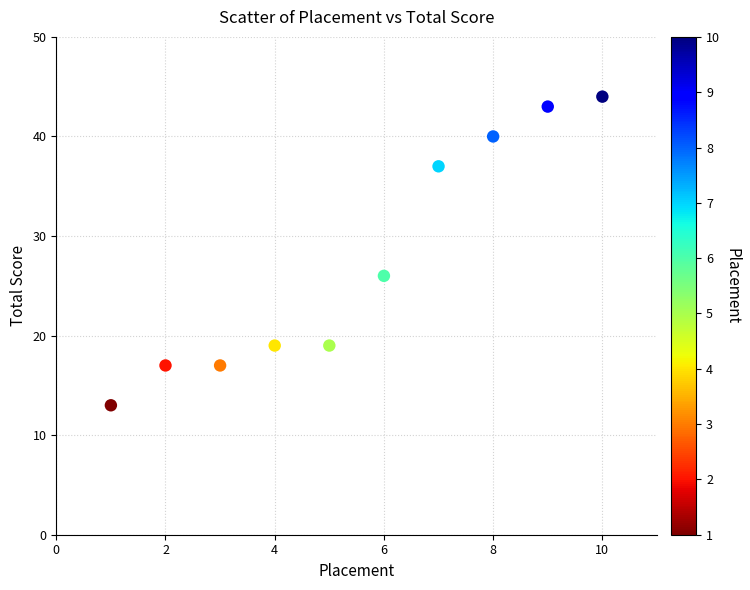

What is the average Y value?

28